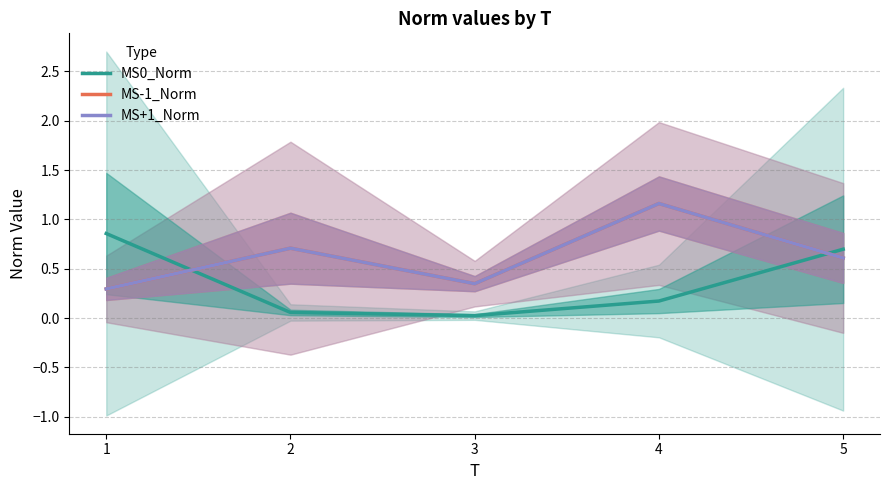

What is the value of the MS0_Norm point at the 2nd from the left?

0.1